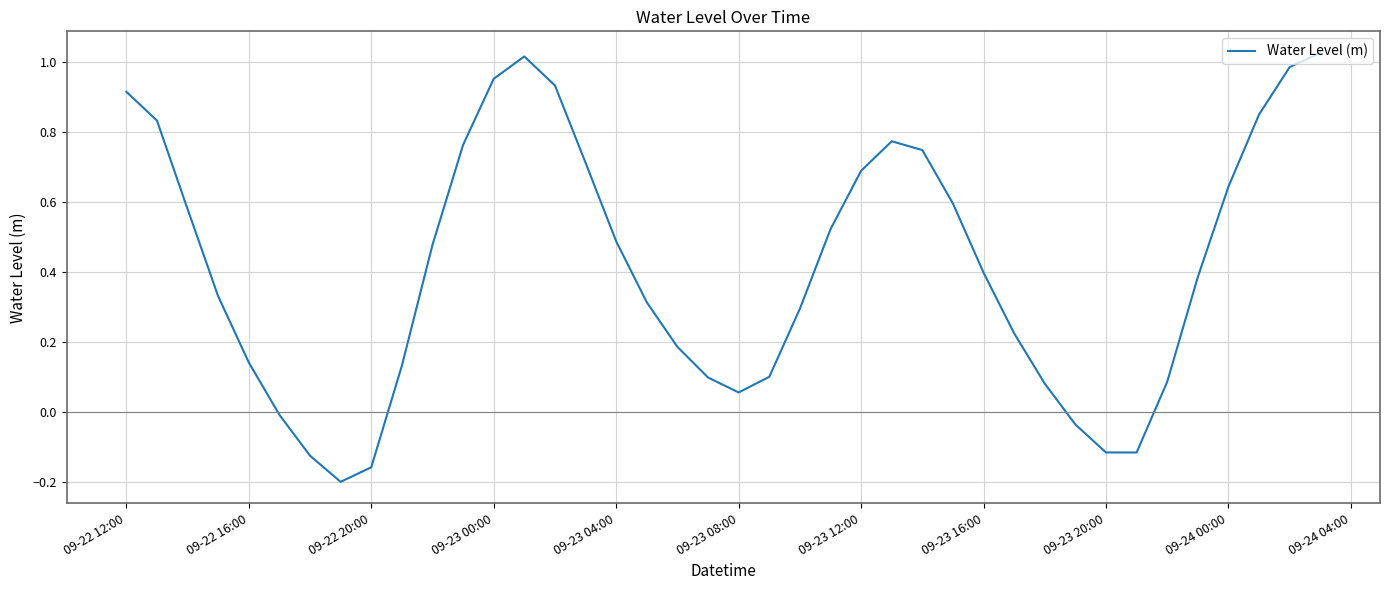

What is the difference between the maximum and minimum values?

1.2